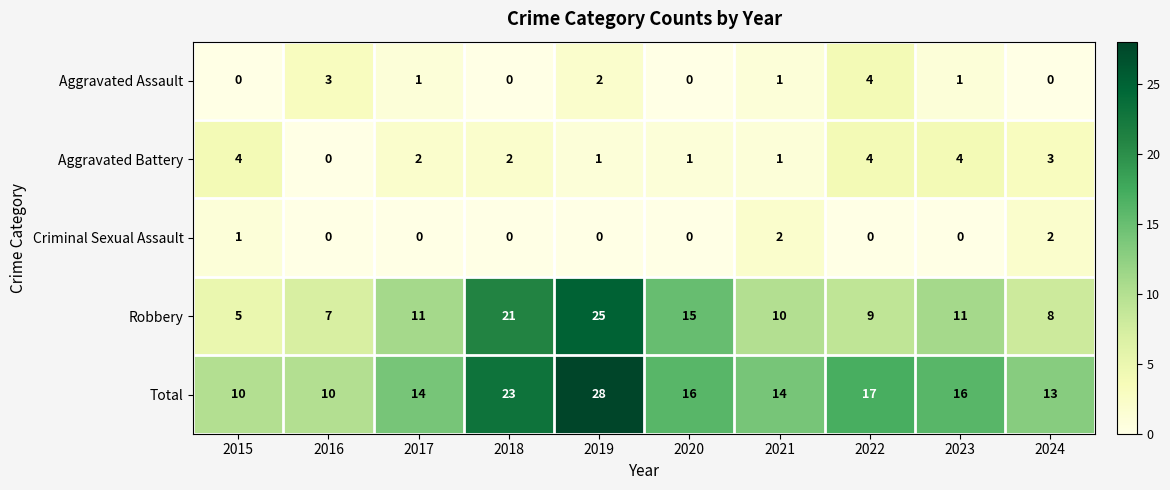

The Aggravated Battery series shows 1 at 2017. True or false?

False